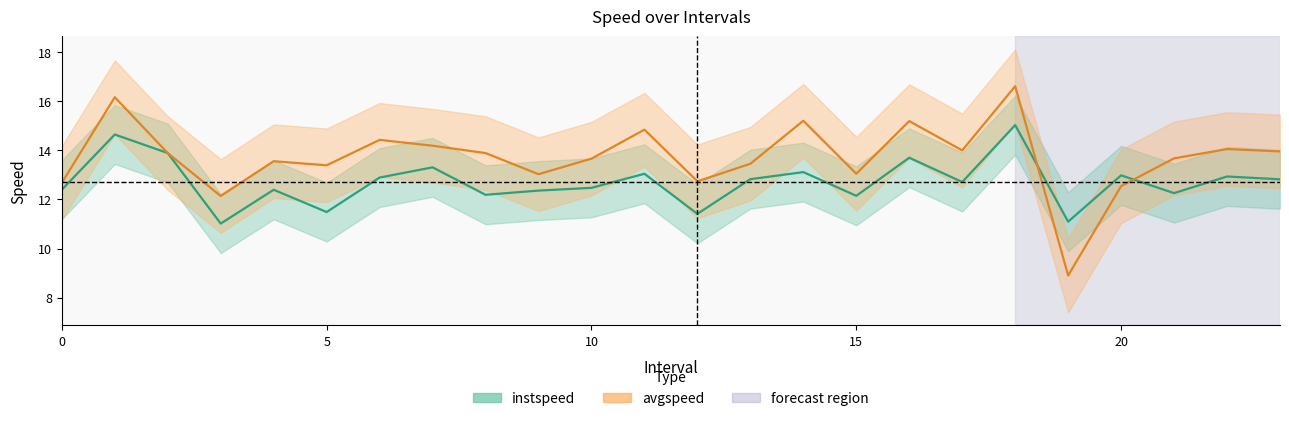

What is the lowest value of the instspeed series?

11.0